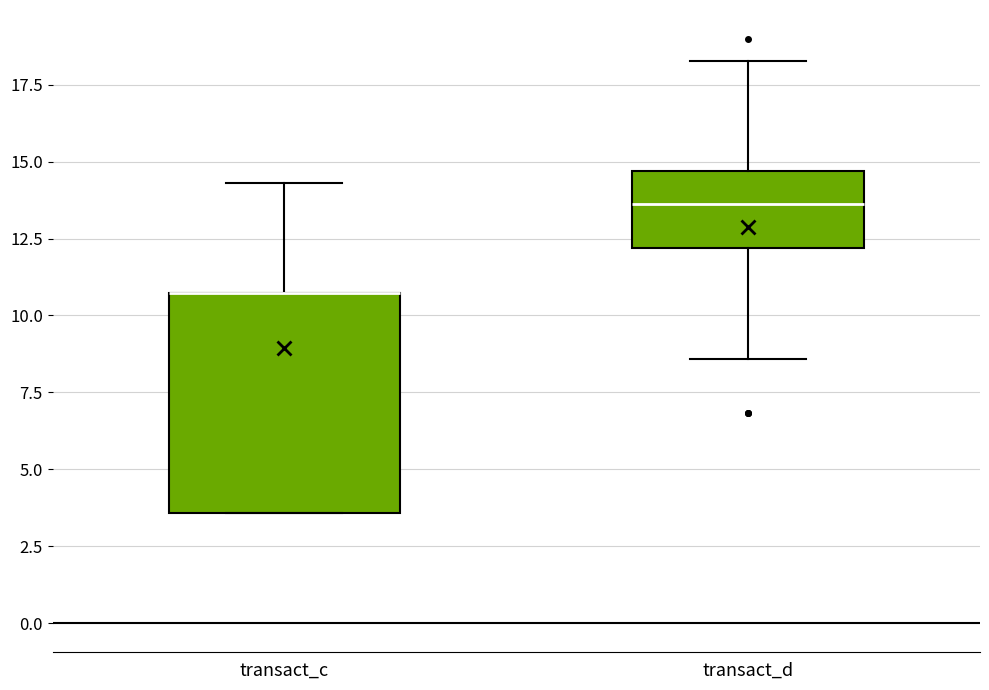

Where is the upper edge of the box for transact_c on the y-axis? The values are not printed on the chart, so give them approximately, as read against the axis.

10.5